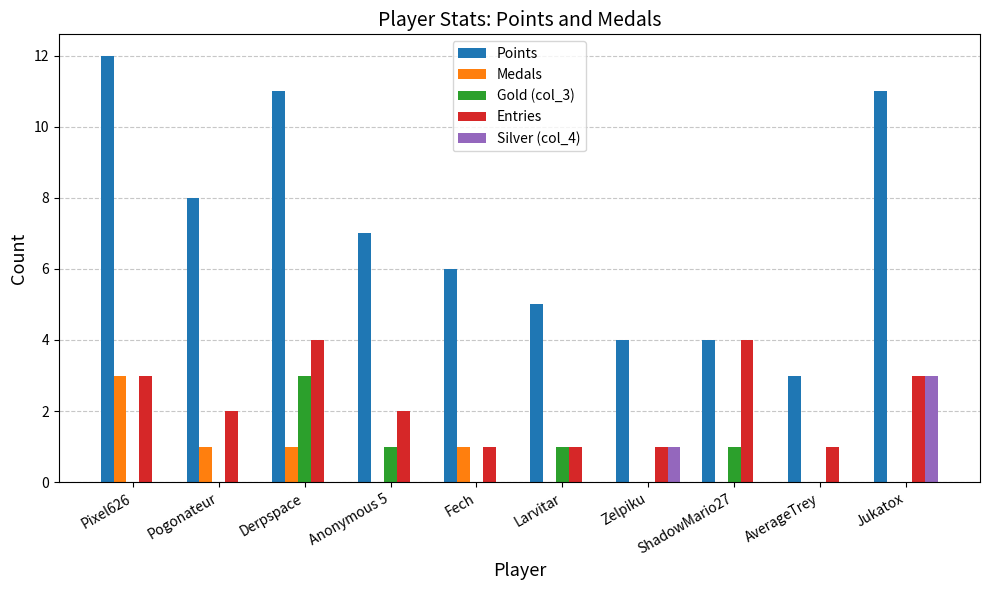

Count the number of data series in this chart.

5